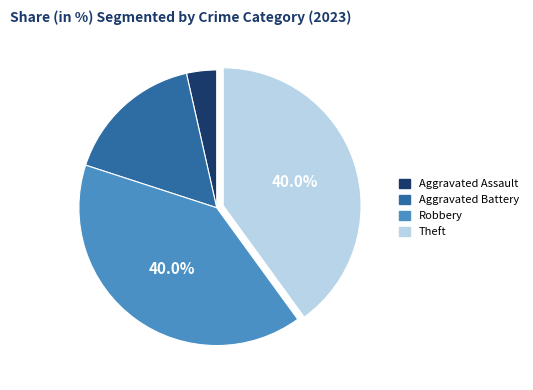

What percentage is the Aggravated Battery slice, to the nearest percent?

16%